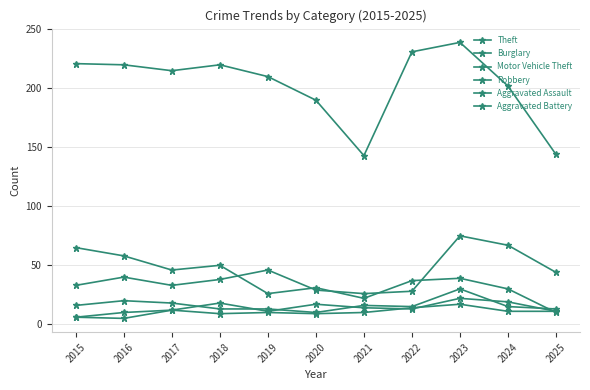

Where is the first local maximum for Aggravated Assault?

2018